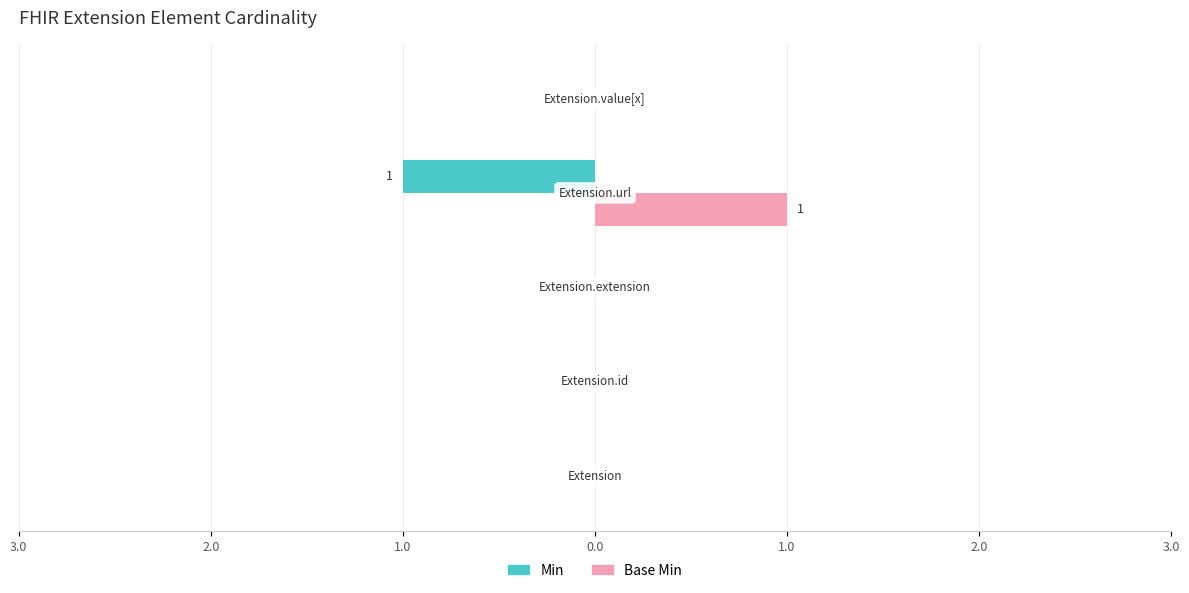

Rank the series by their maximum value, from lowest to highest.

Min, Base Min